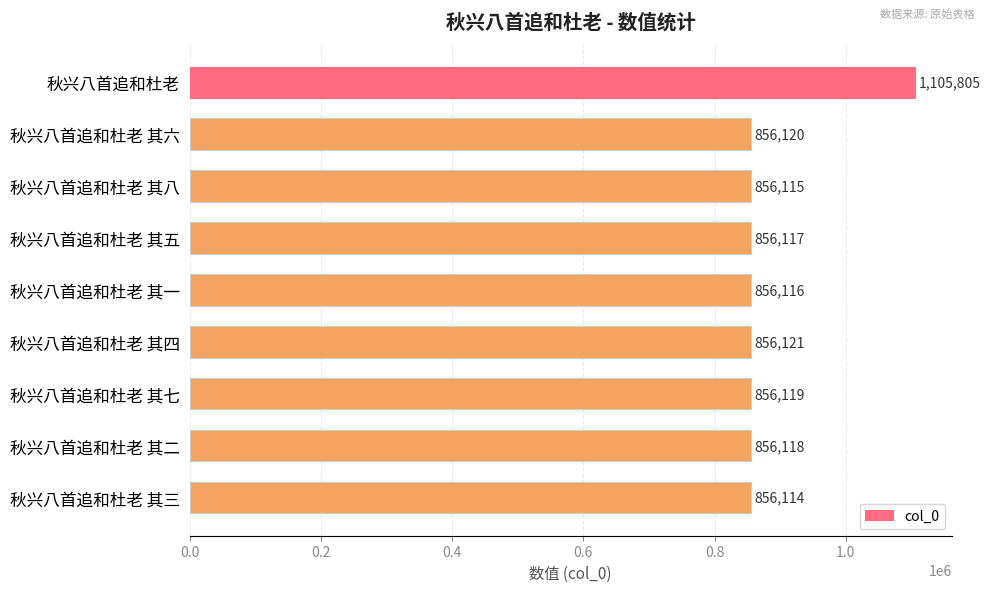

What is the label of the 9th bar from the bottom?

秋兴八首追和杜老